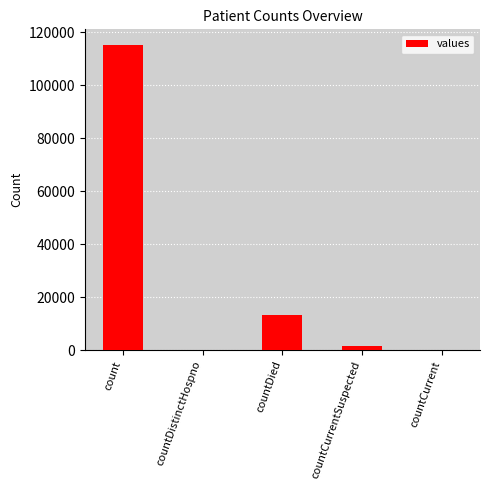

At which label does the data first exceed 1383?

count